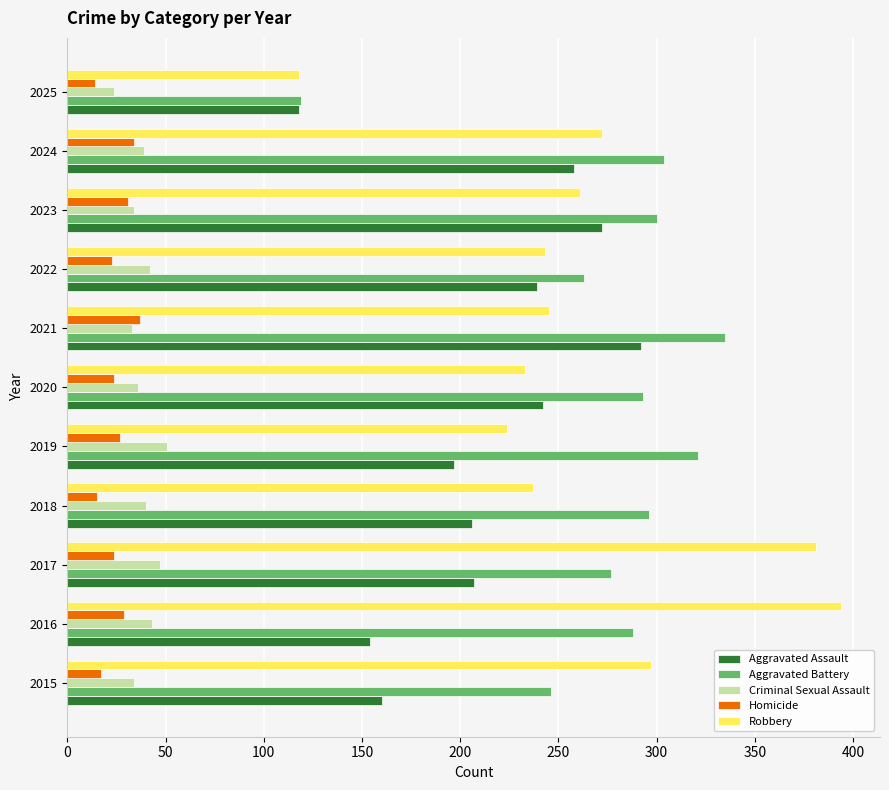

What value does the Robbery series have at 2023?

261